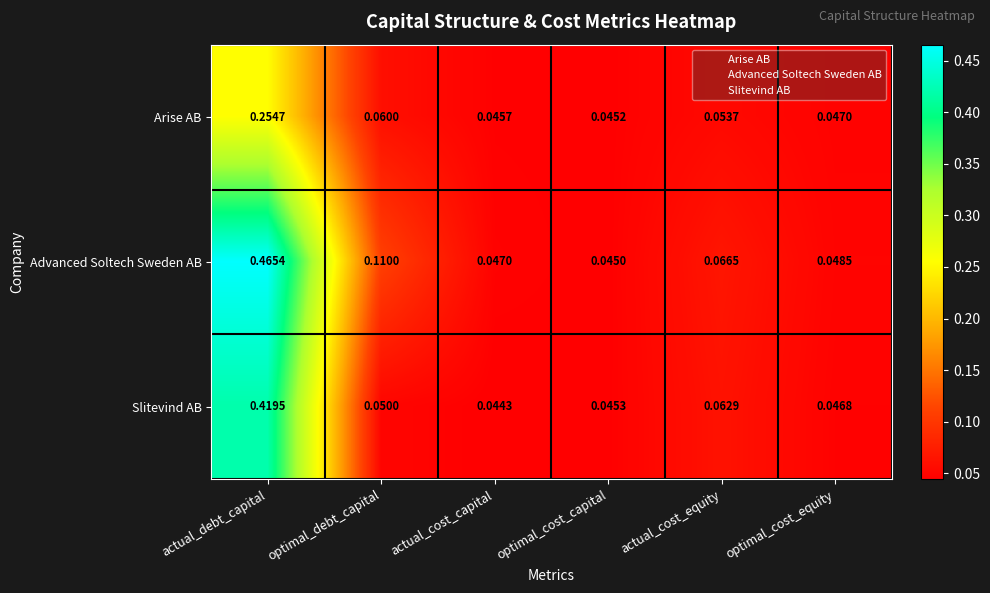

Which category has the highest value across all series?

actual_debt_capital